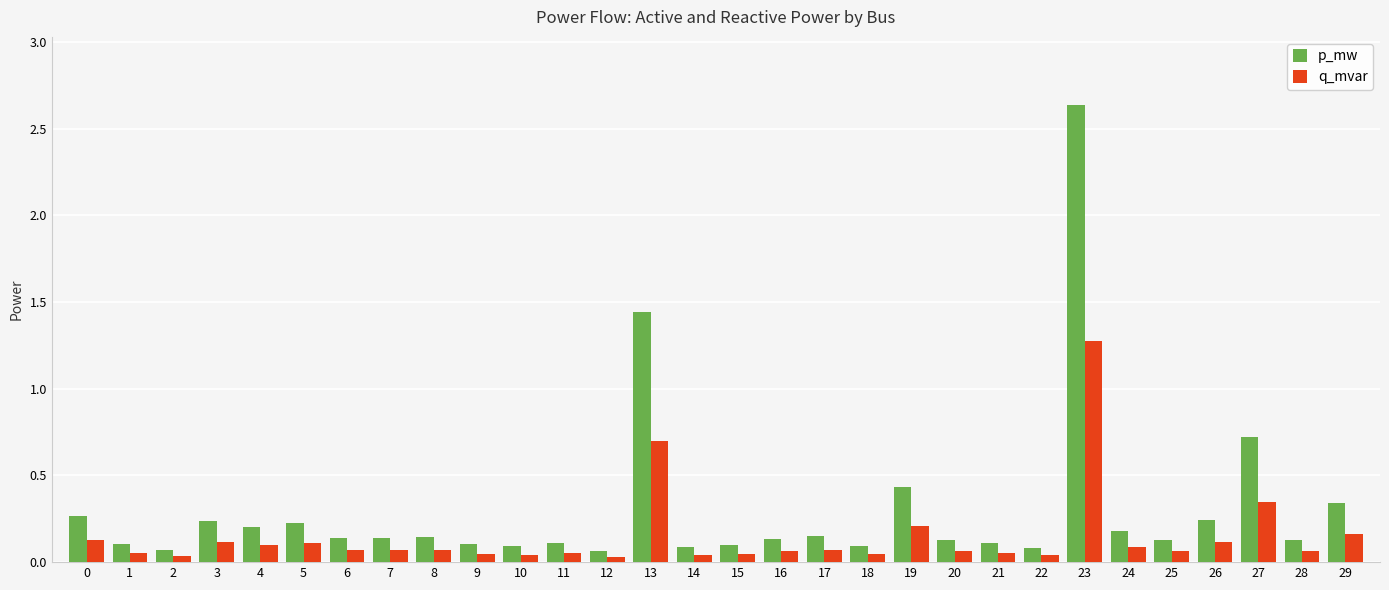

Is it true that p_mw equals 0.5 at 0?

False